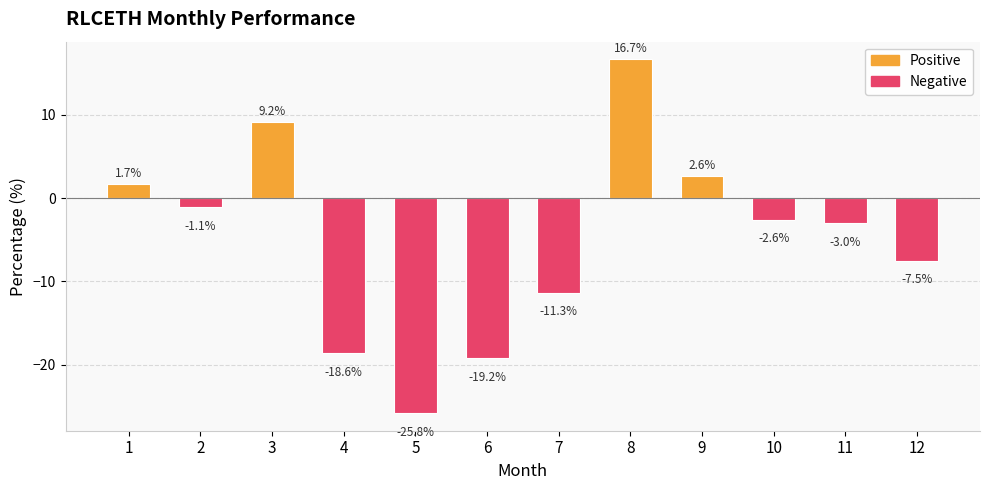

What is the change in value from 7 to 12?

+3.8